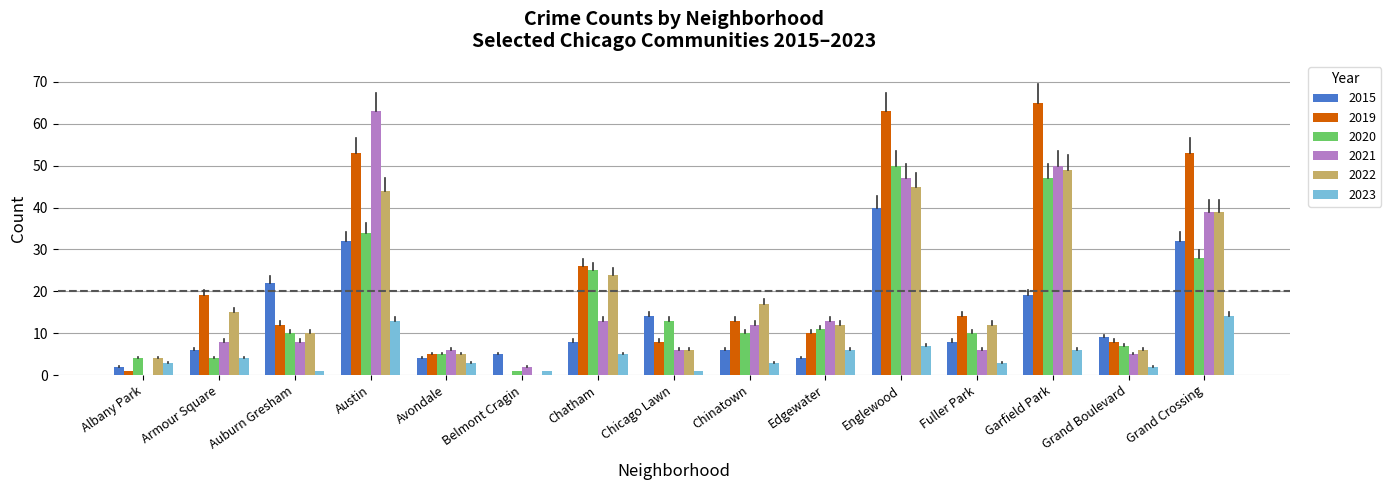

Which series has the largest total across all categories?

2019